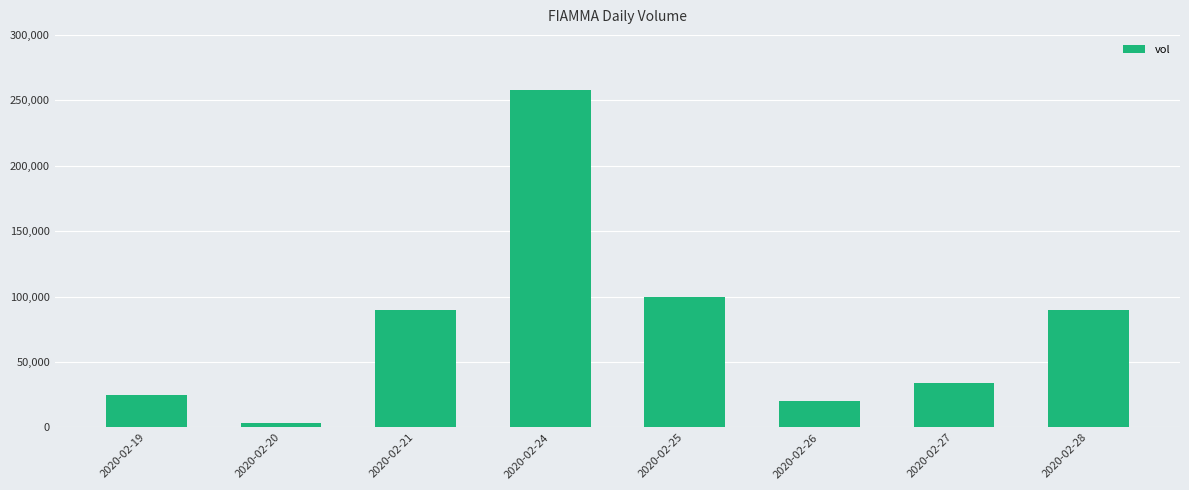

What is the difference between the second highest and second lowest values?

80000